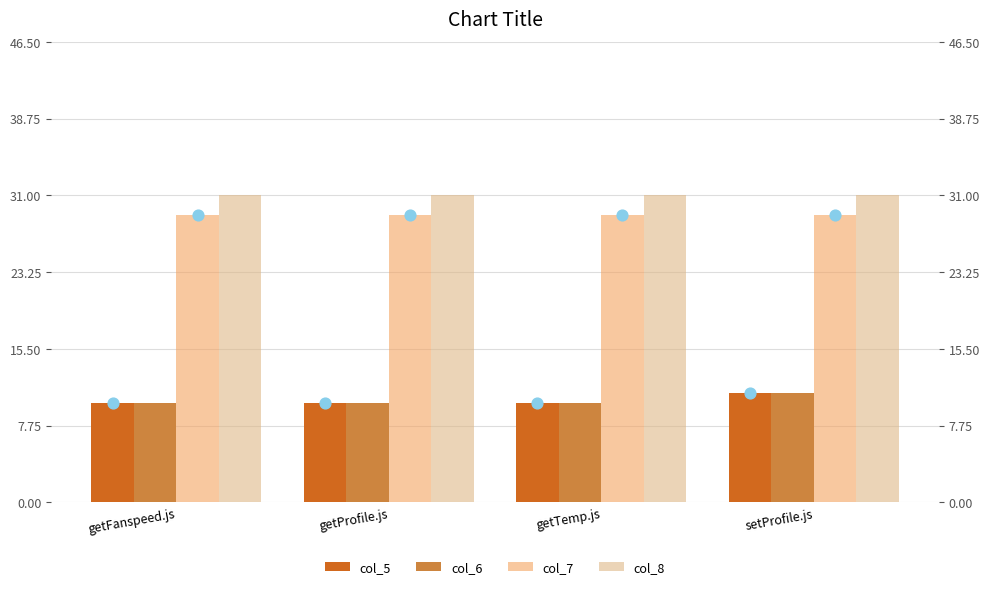

At how many categories does at least one series exceed 24?

4